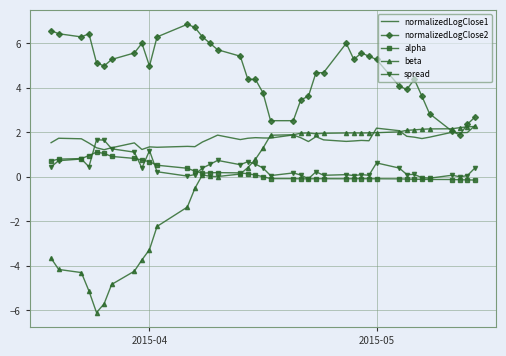

Which series has the largest total across all categories?

normalizedLogClose2